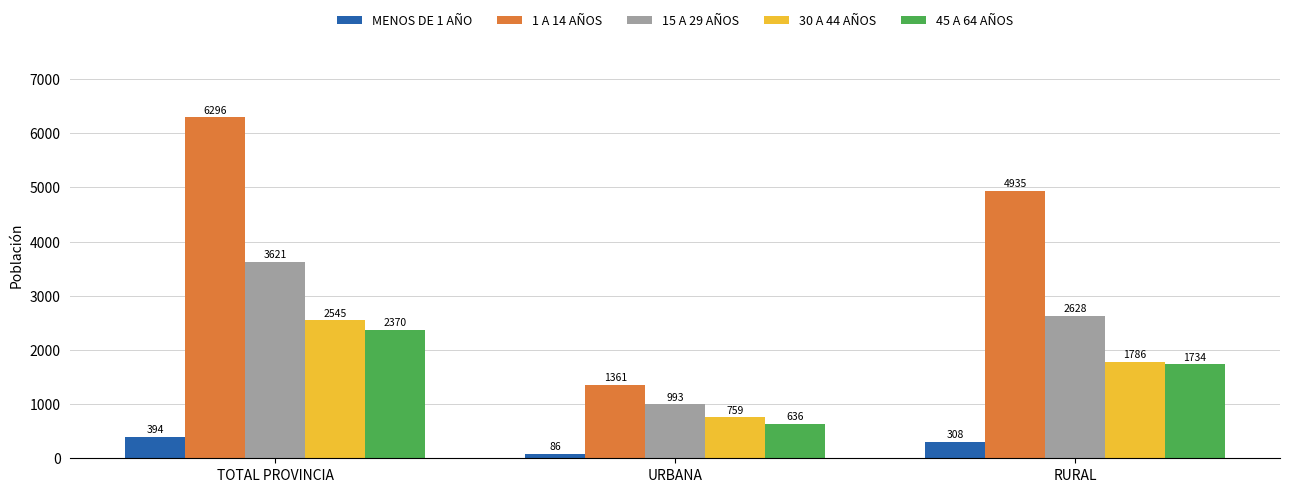

List the series in order of their peak value, highest first.

1 A 14 AÑOS, 15 A 29 AÑOS, 30 A 44 AÑOS, 45 A 64 AÑOS, MENOS DE 1 AÑO